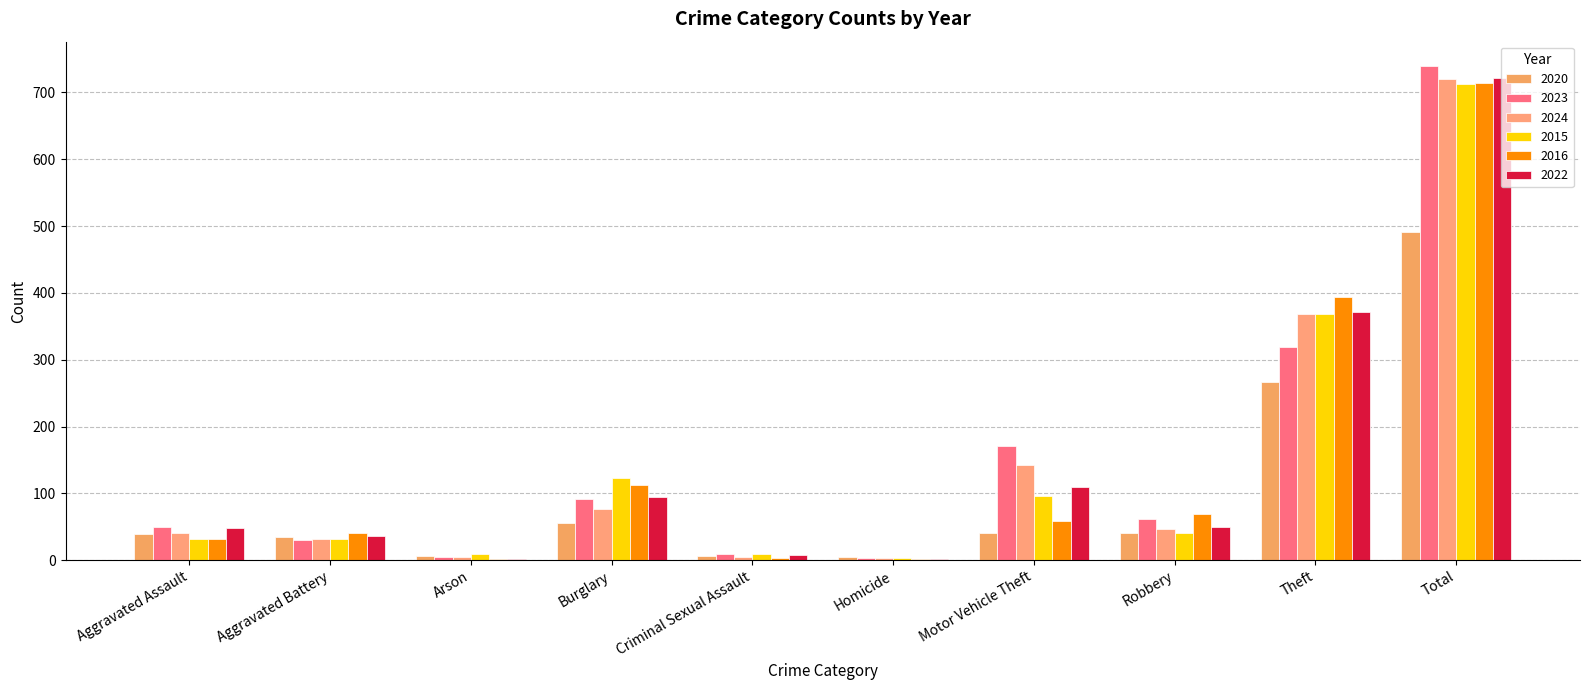

How many data points does each series have?

10